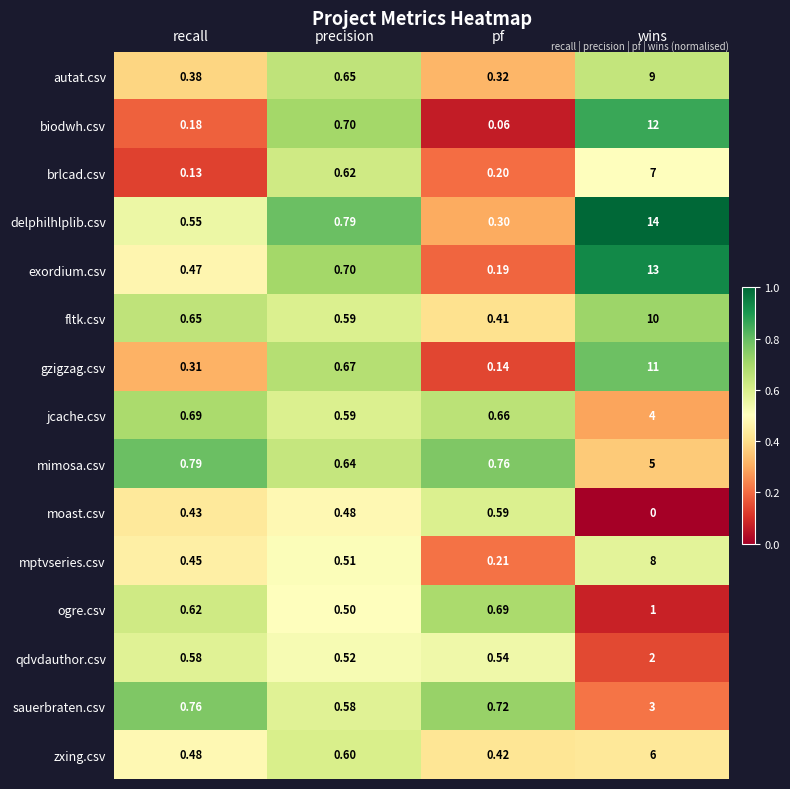

Which category has the highest value across all series?

wins